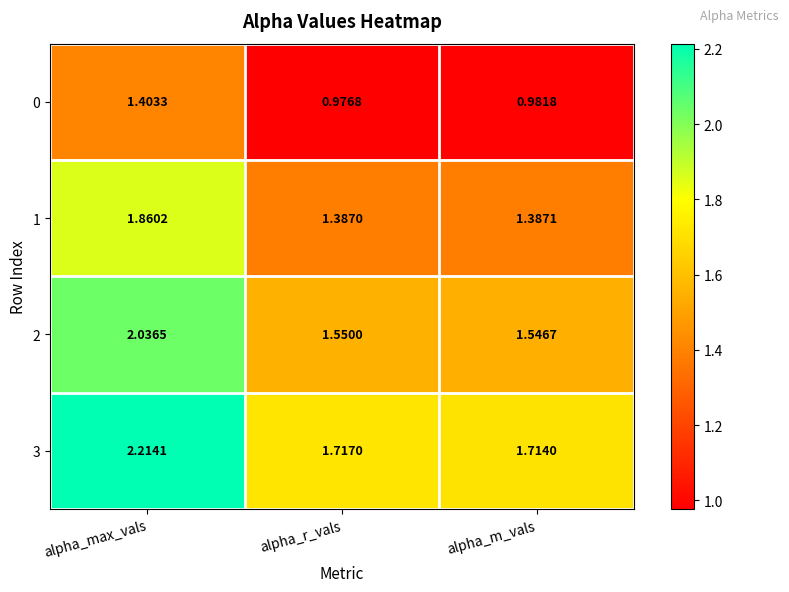

Where is 1 nearest to the value 1?

alpha_r_vals